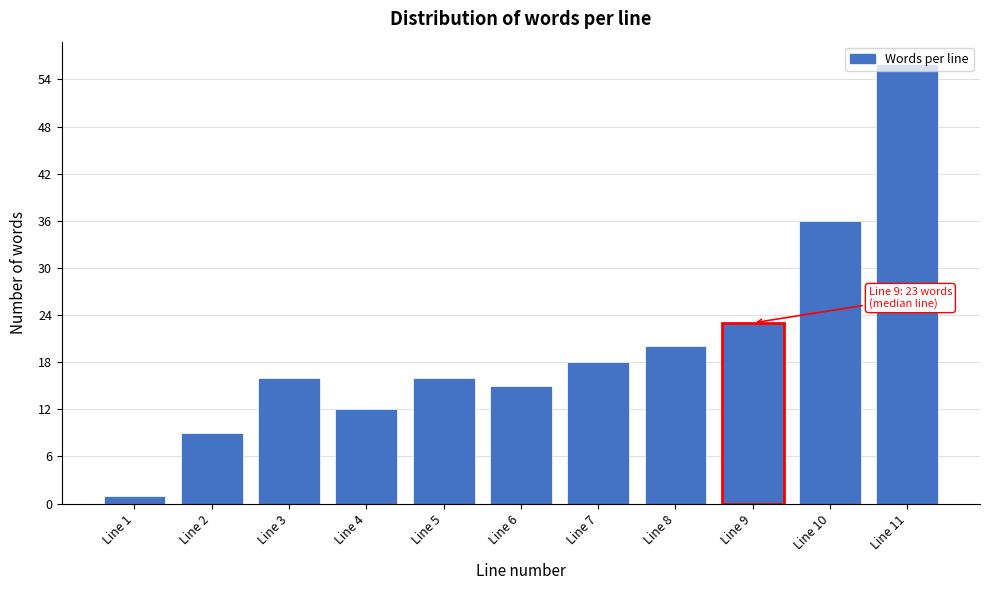

At which category does the chart reach its minimum across all series?

Line 1